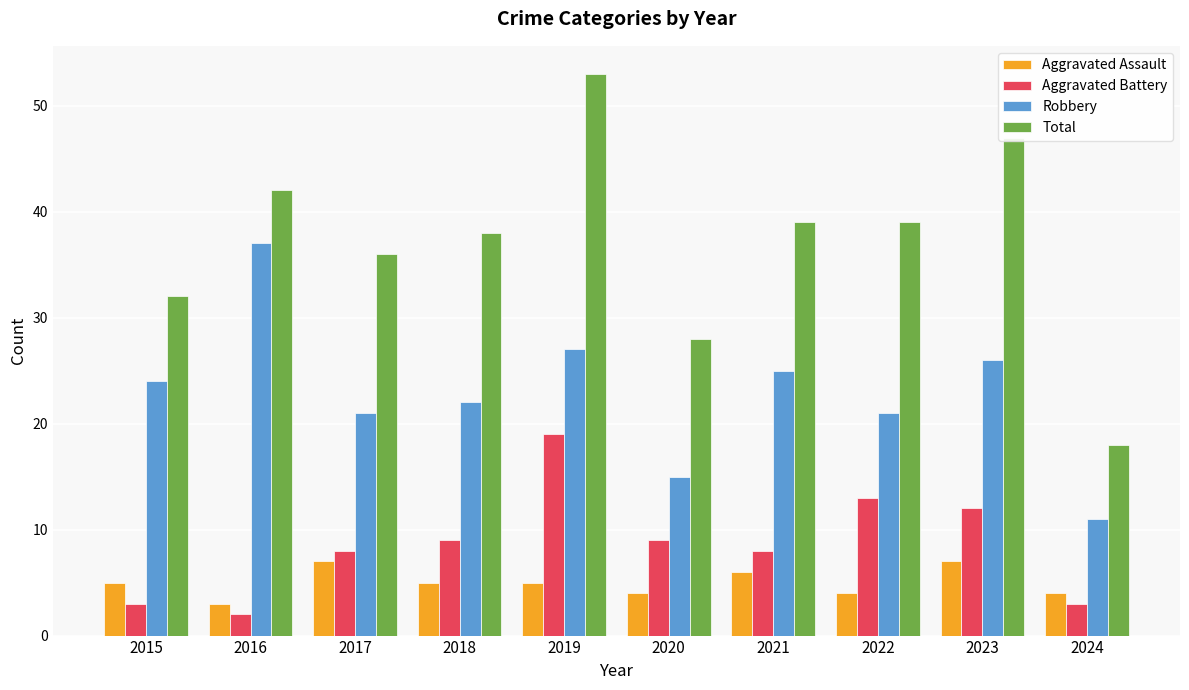

Is the value of Total at 2020 greater than the value of Robbery at 2019?

Yes